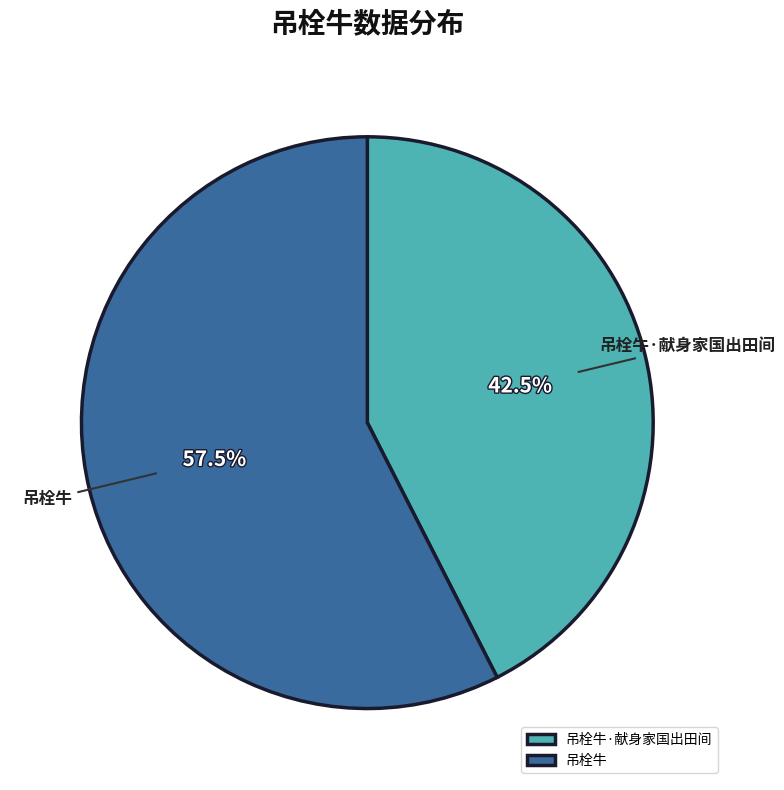

Which category has the smallest portion of the pie?

吊栓牛·献身家国出田间